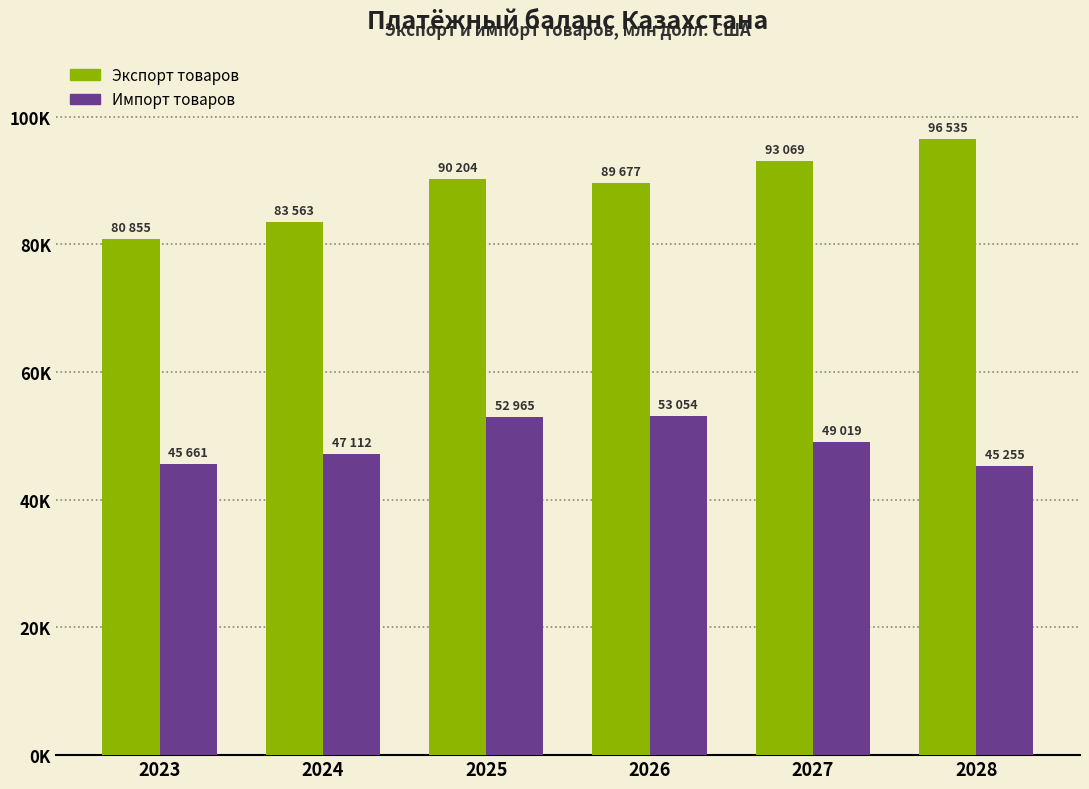

Where does the Импорт товаров series first go above 49019?

2025